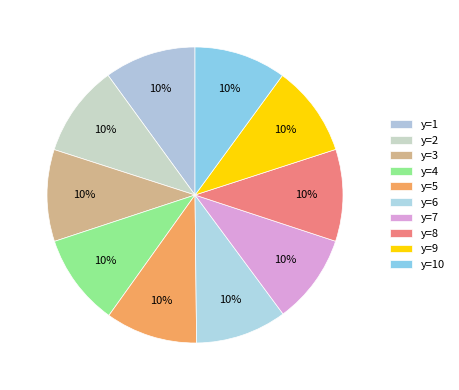

The y=10 slice represents 10% of the pie. True or false?

True